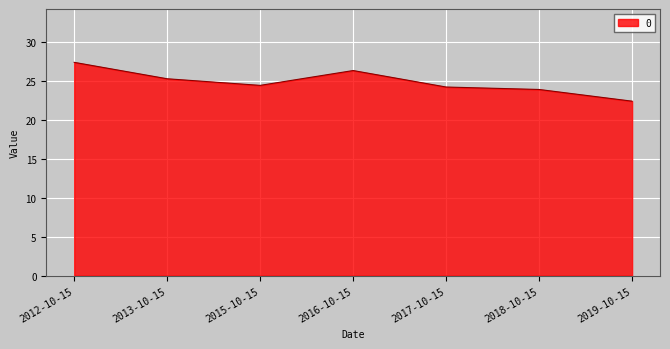

At which category does the chart reach its peak across all series?

2012-10-15